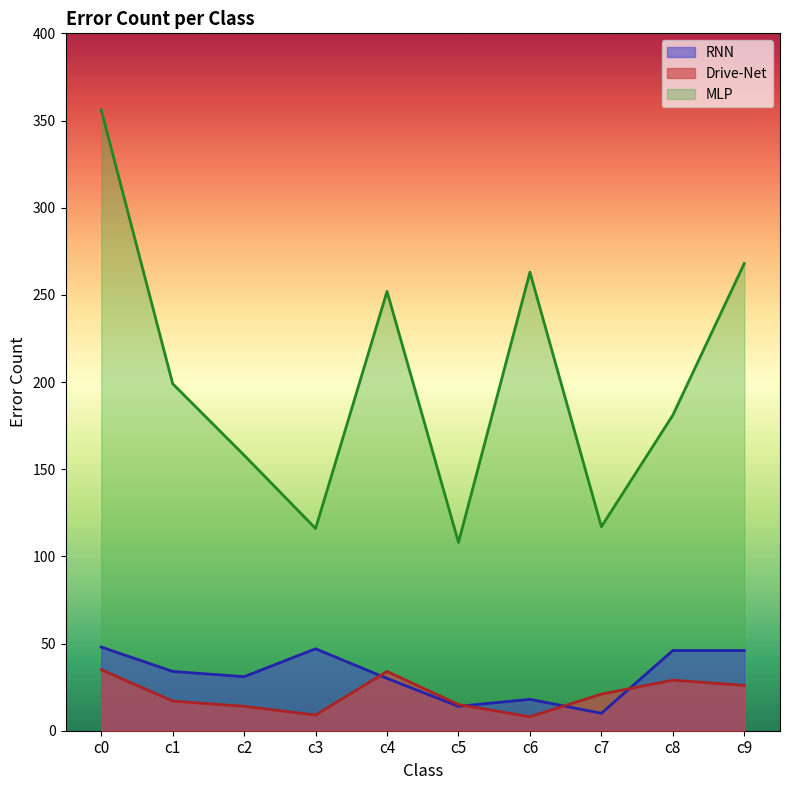

At which category does the chart reach its peak across all series?

c0